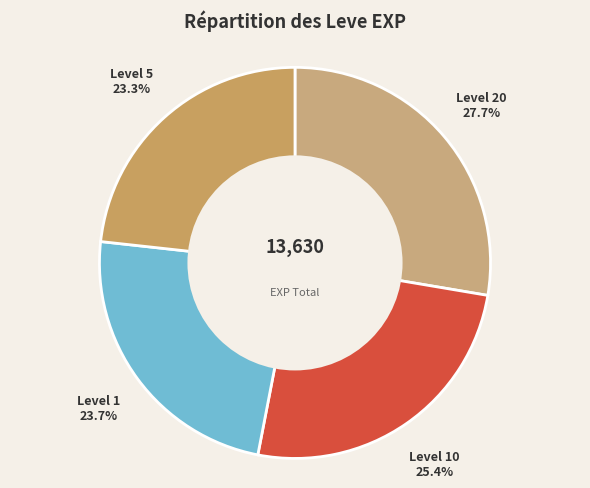

What portion of the pie excludes Level 5?

76.7%